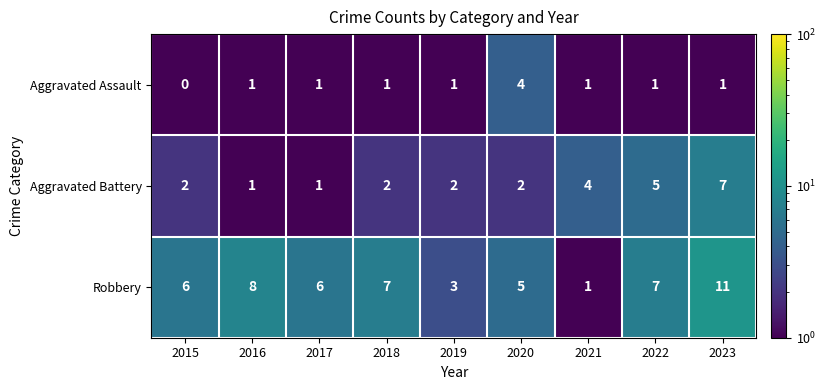

List the series in order of their overall mean, lowest first.

Aggravated Assault, Aggravated Battery, Robbery